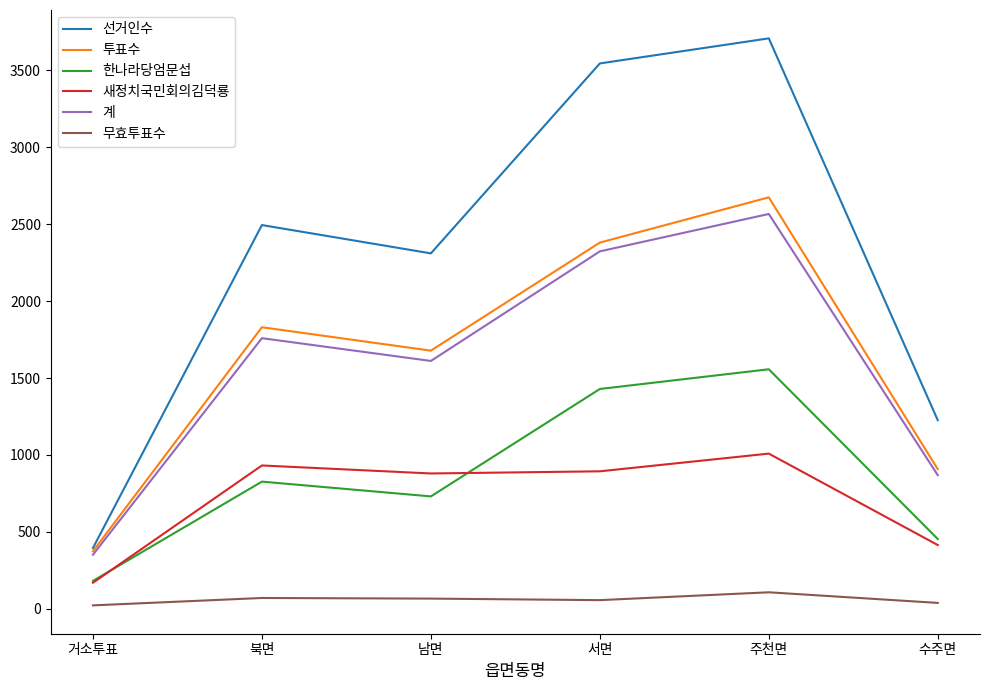

What is the sum of the 선거인수 values at 북면 and 거소투표?

2890